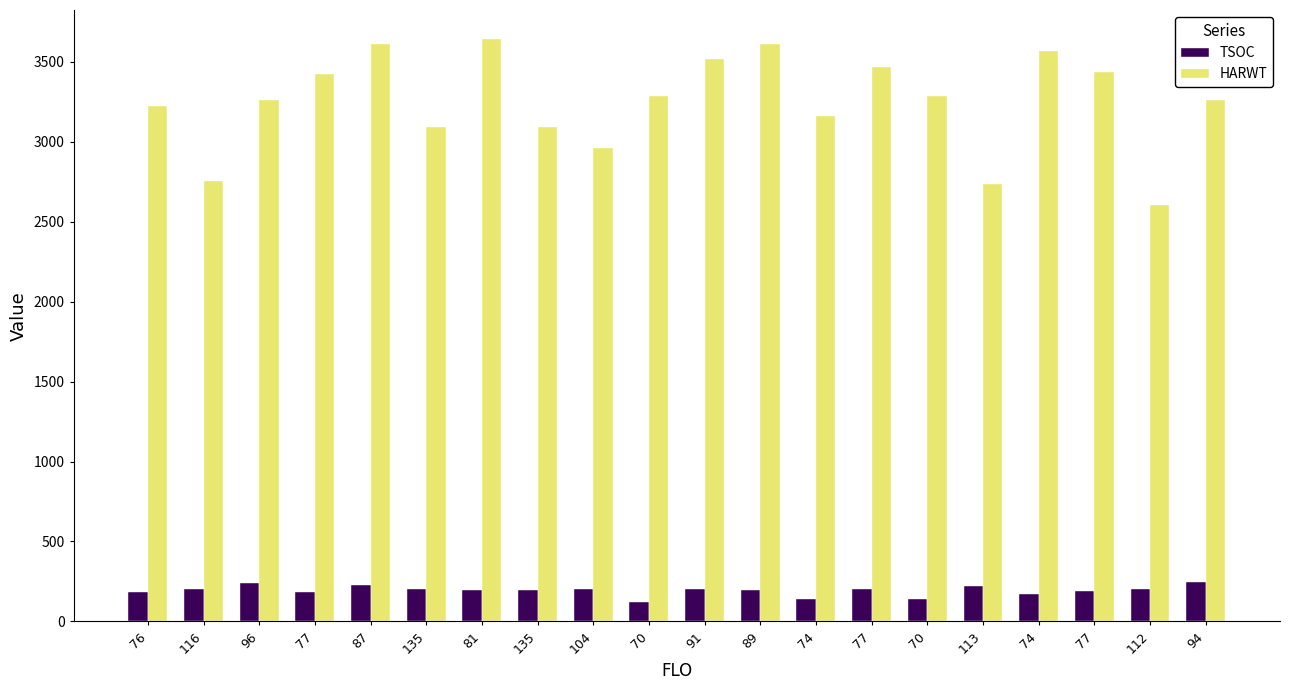

Is it true that HARWT equals 5955 at 77?

False